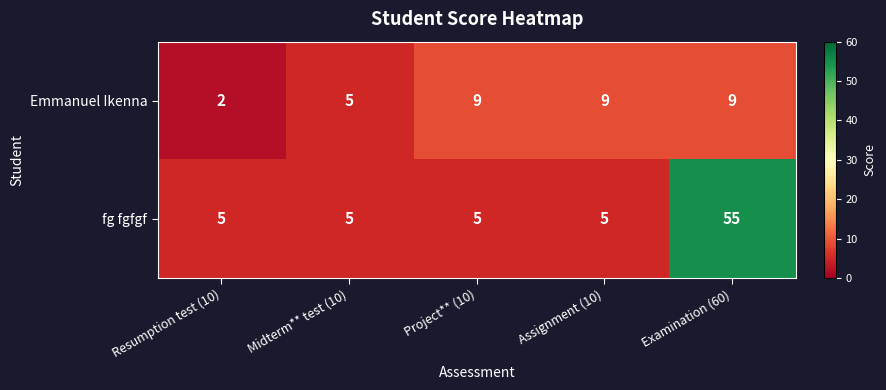

Reading left to right, what are all the values shown in this chart?

Emmanuel Ikenna: 2	5	9	9	9
fg fgfgf: 5	5	5	5	55